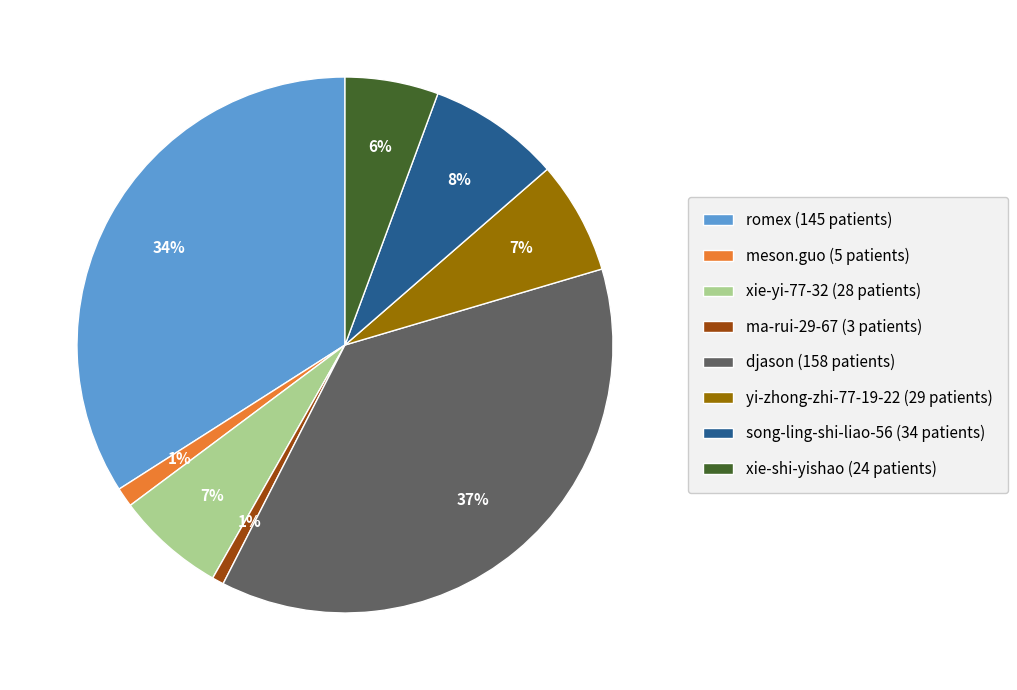

To the nearest percent, what percentage of the pie is meson.guo?

1%